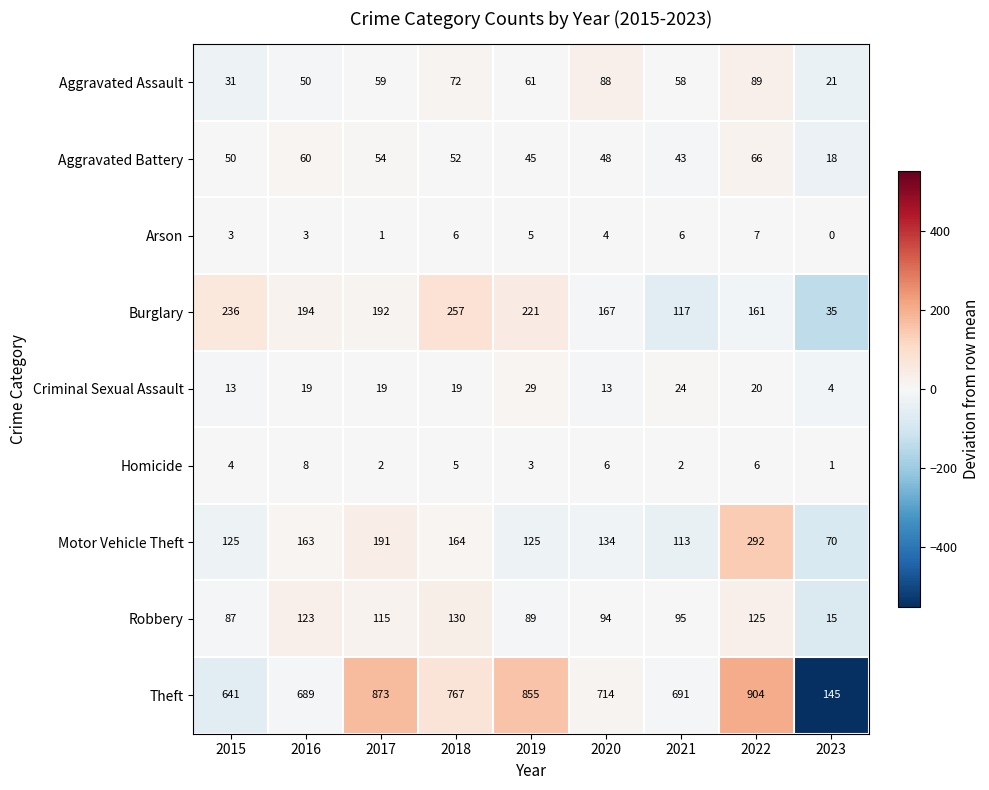

How many distinct data groups are displayed?

9